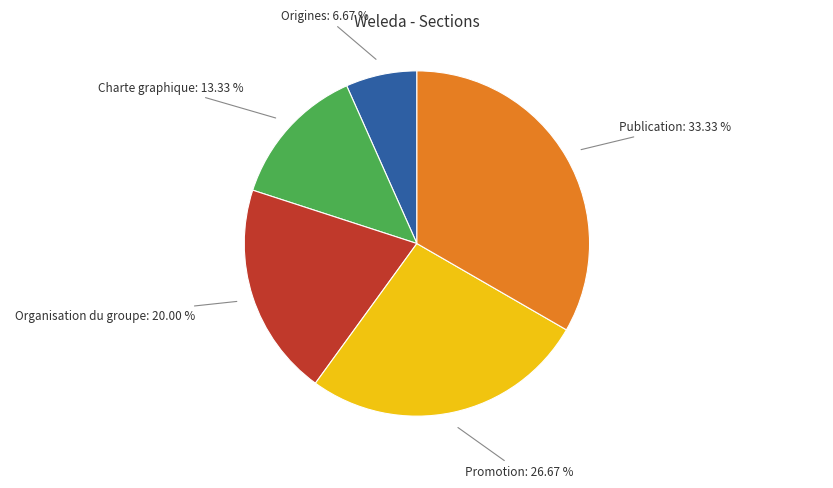

Is there a majority slice in this chart?

No